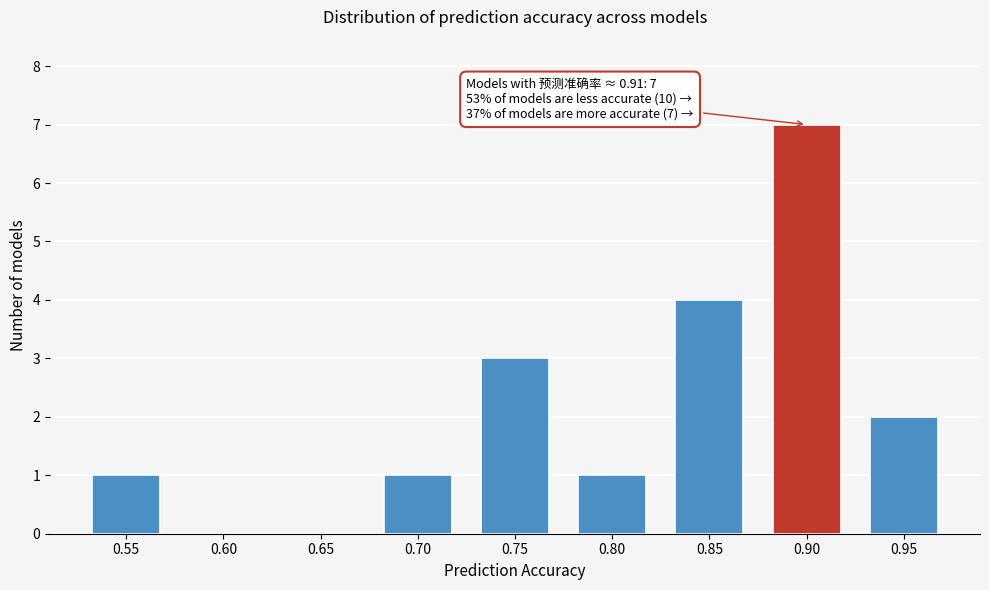

Reading left to right, list all the values displayed in this chart.

0.55=1	0.60=0	0.65=0	0.70=1	0.75=3	0.80=1	0.85=4	0.90=7	0.95=2